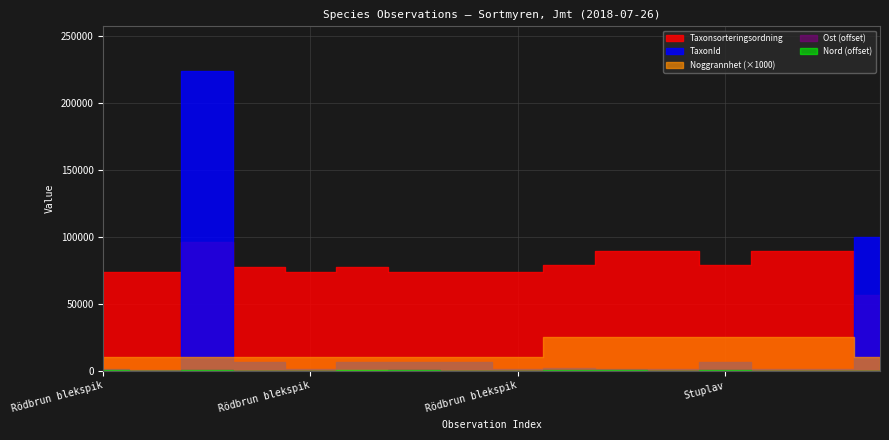

The value of Taxonsorteringsordning at Rödbrun blekspik is 73698. True or false?

True